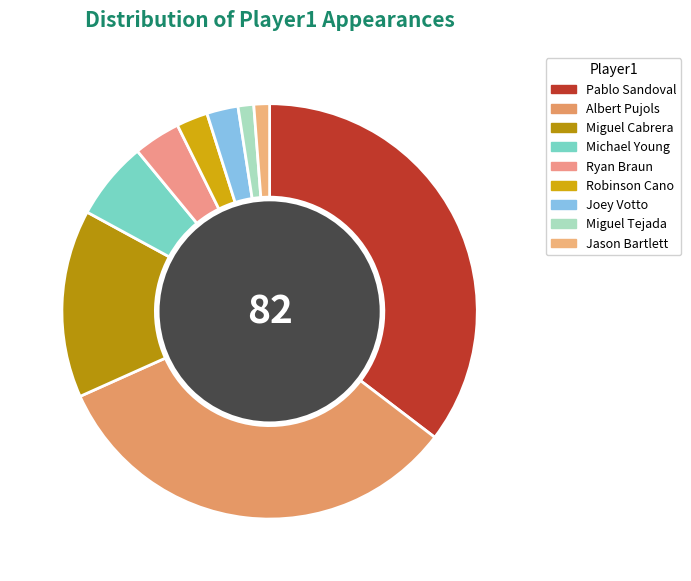

True or false: Miguel Tejada accounts for 1% of the total.

True